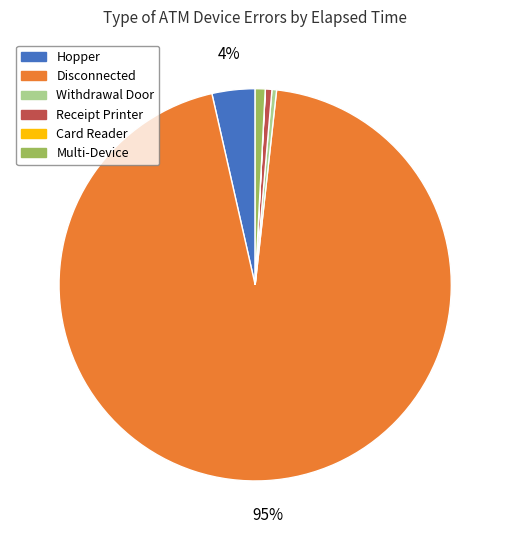

To the nearest percent, what is the average slice percentage?

17%